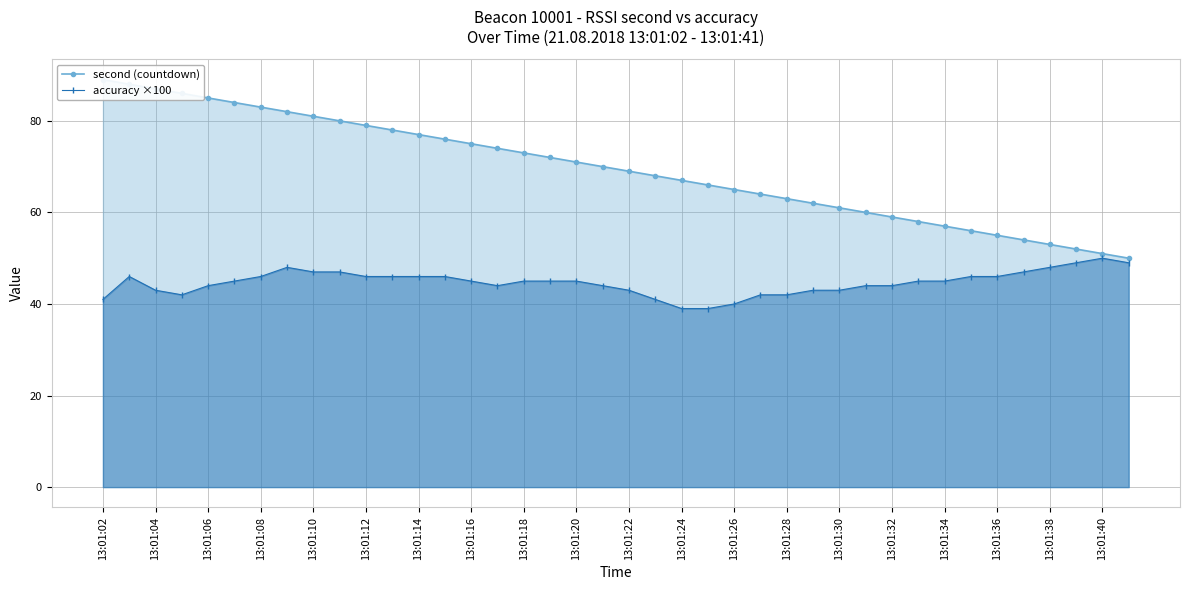

Which category has the highest value in the second (countdown) series?

13:01:02